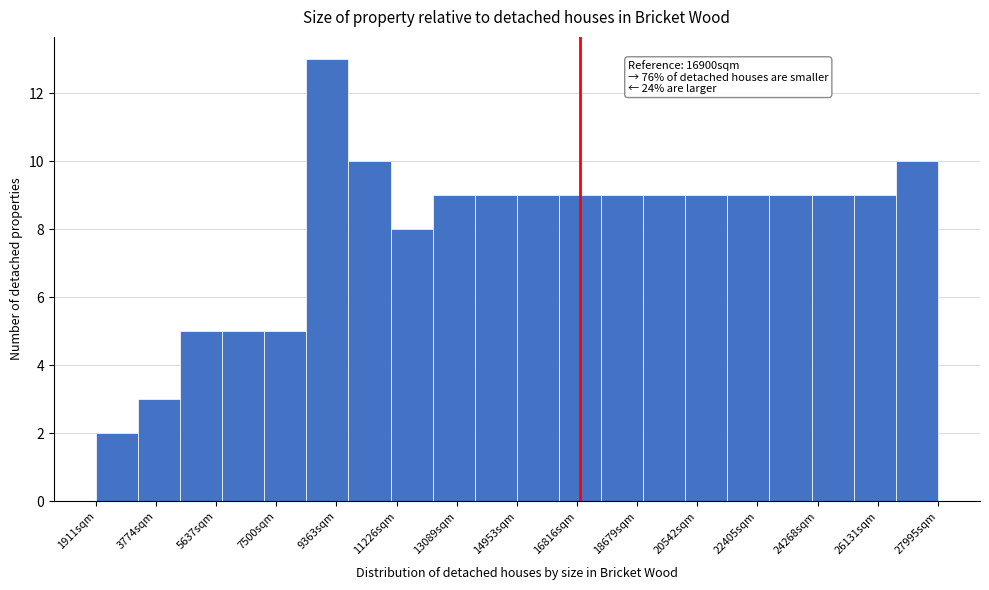

Which range on the x-axis has the tallest bar?

8400 to 9800